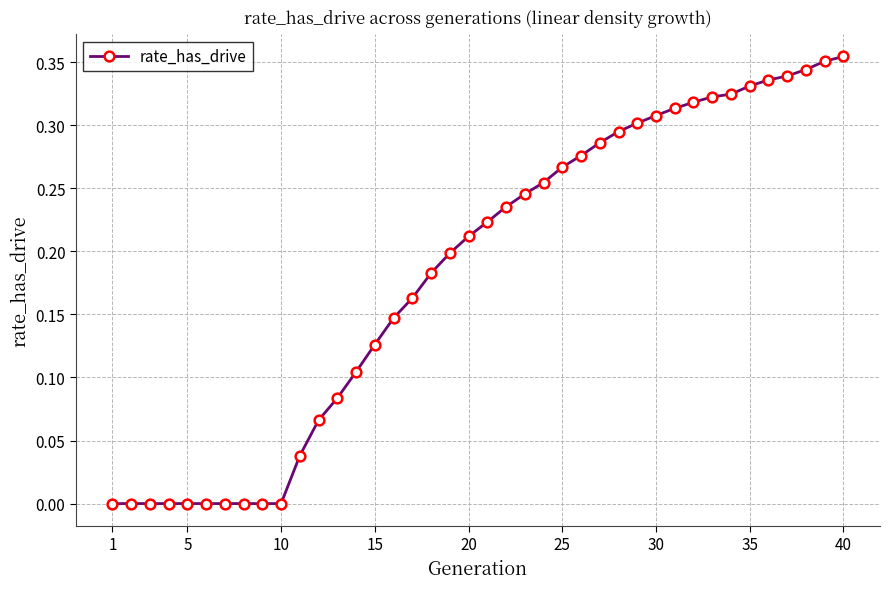

Does the chart have visible grid lines?

Yes